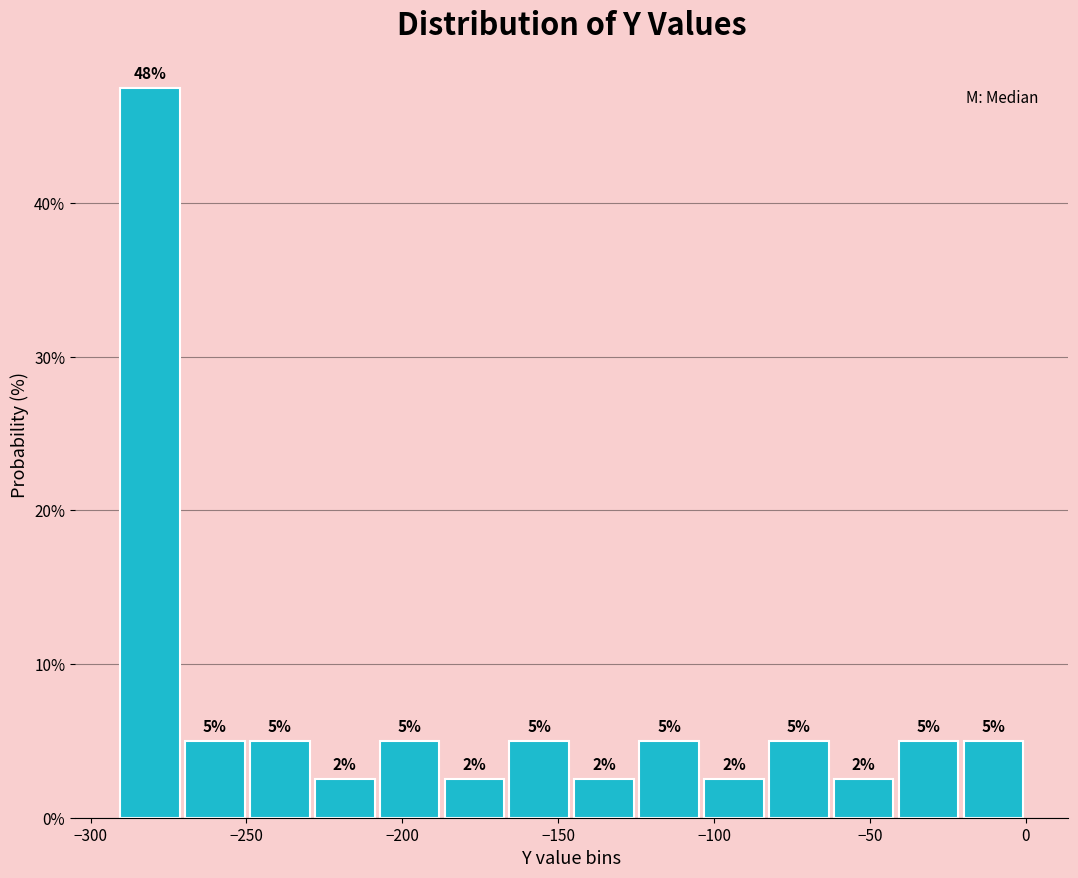

Over which range of the x-axis is the bar tallest?

-290 to -270